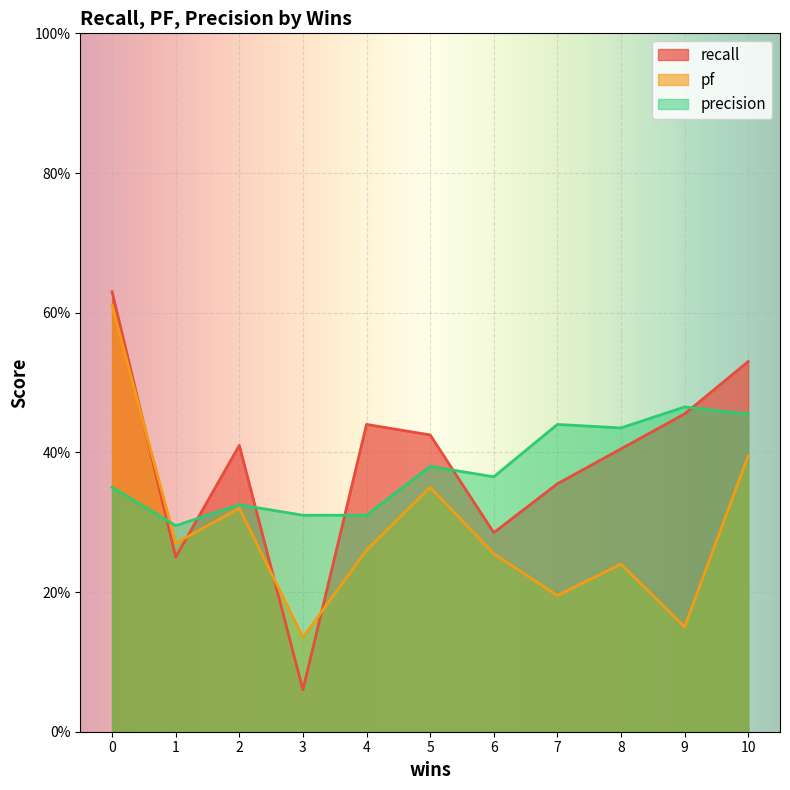

What is the difference between the maximum and minimum values in the precision series?

0.2